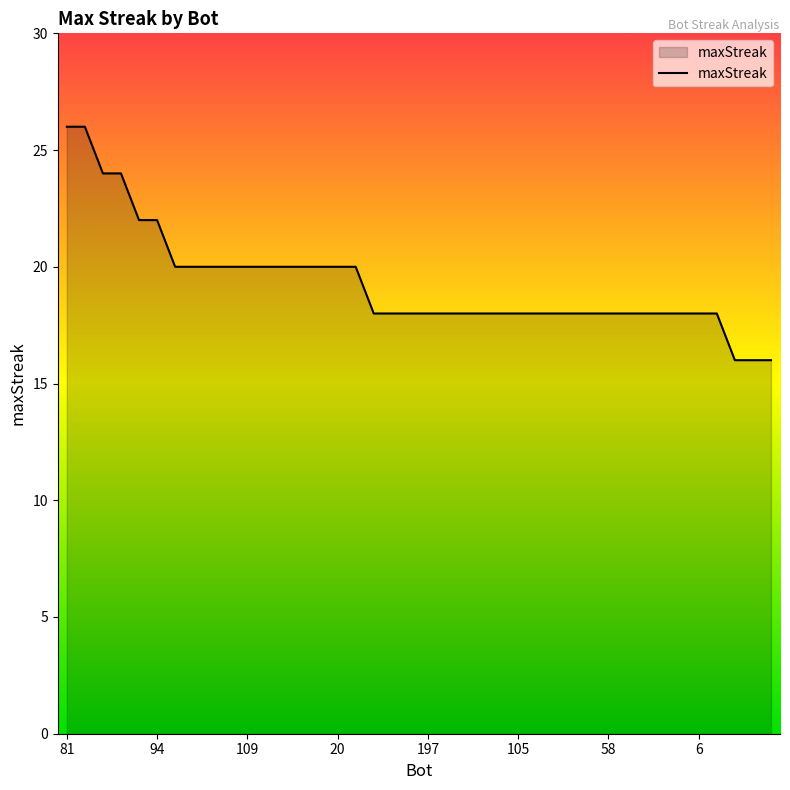

What is the maximum value shown in the chart?

26